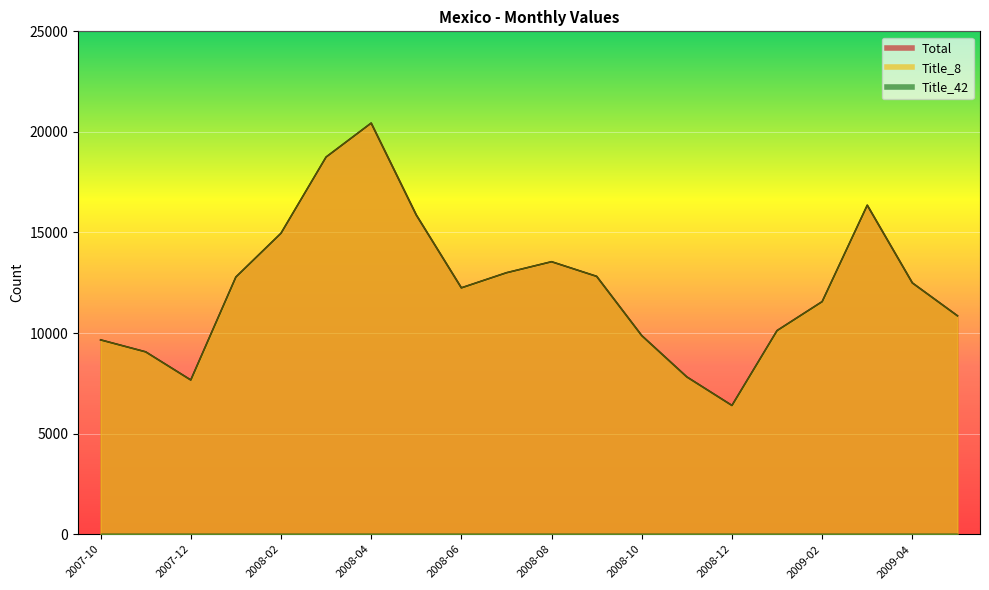

The Total series shows 35557 at 2008-04. True or false?

False